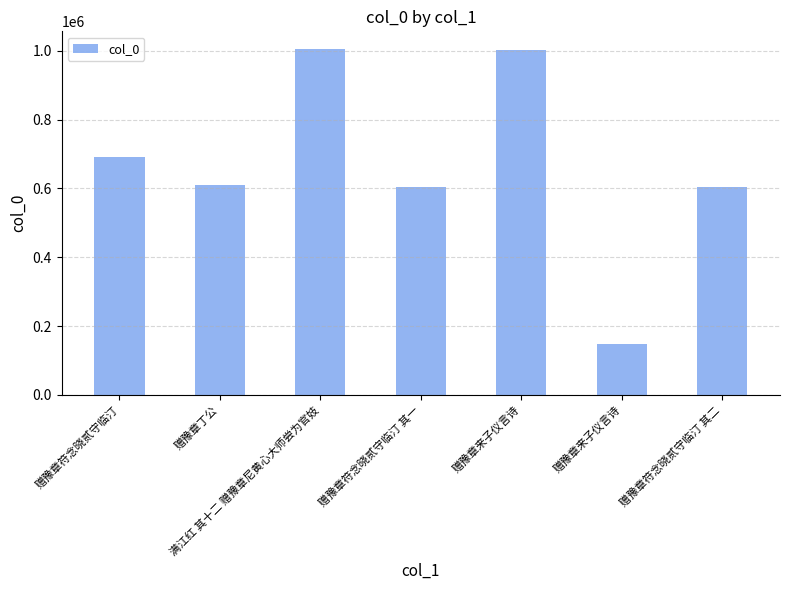

At which label does the data first exceed 610242?

赠豫章符念晓贰守临汀